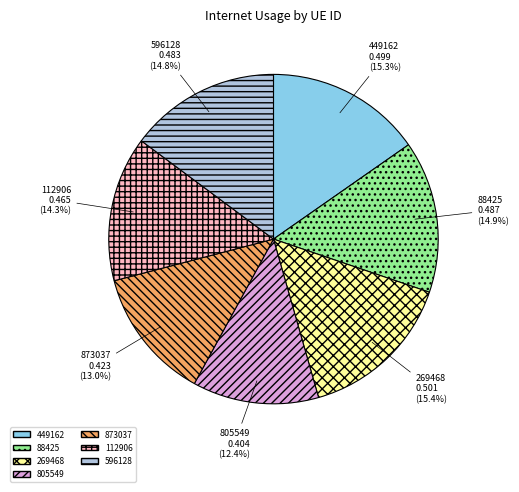

To the nearest percent, what is the difference between the 449162 and 873037 slice percentages?

2%